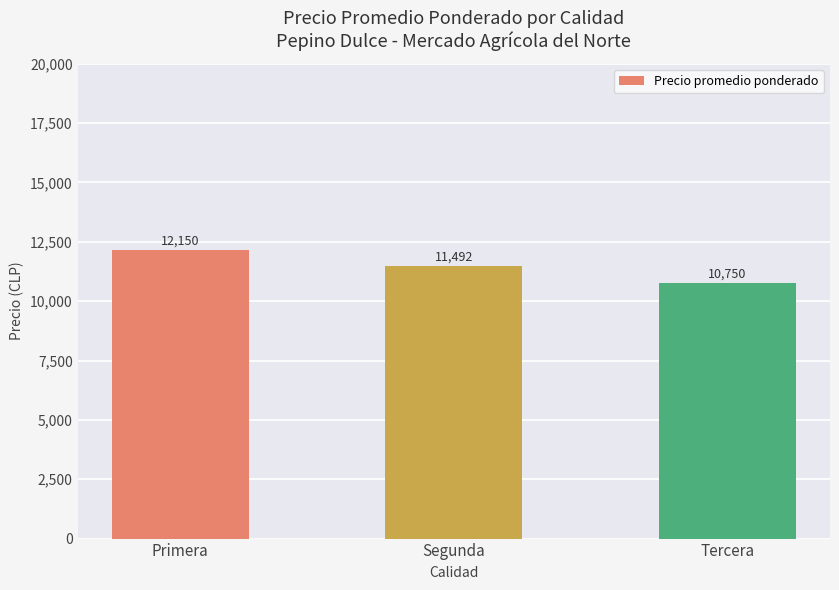

The chart shows a value of 20535 at Primera. True or false?

False